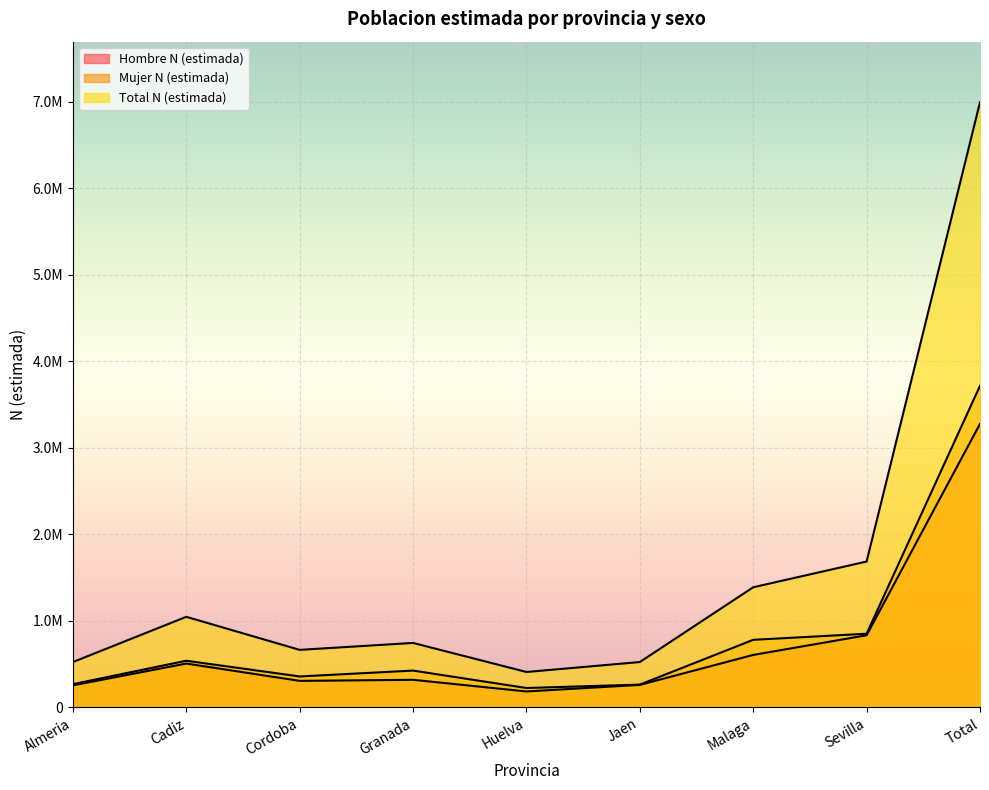

True or false: Hombre N (estimada) and Total N (estimada) cross at least once.

False